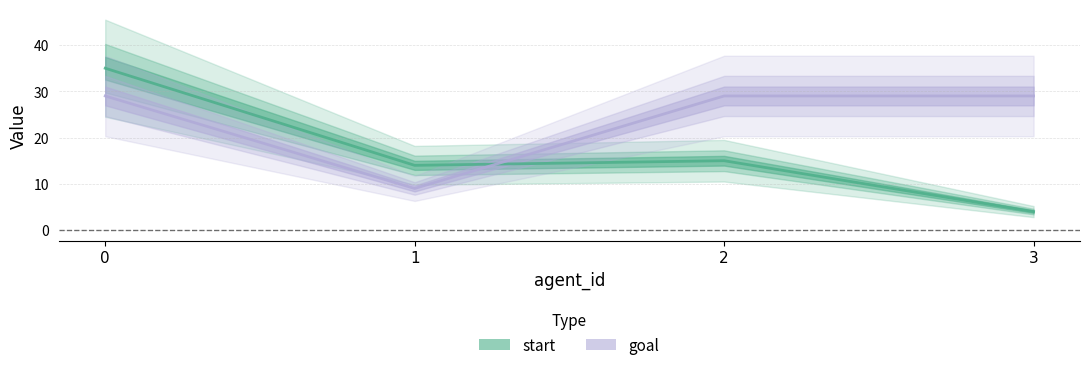

What value does the goal series have at 1, to the nearest 10?

10